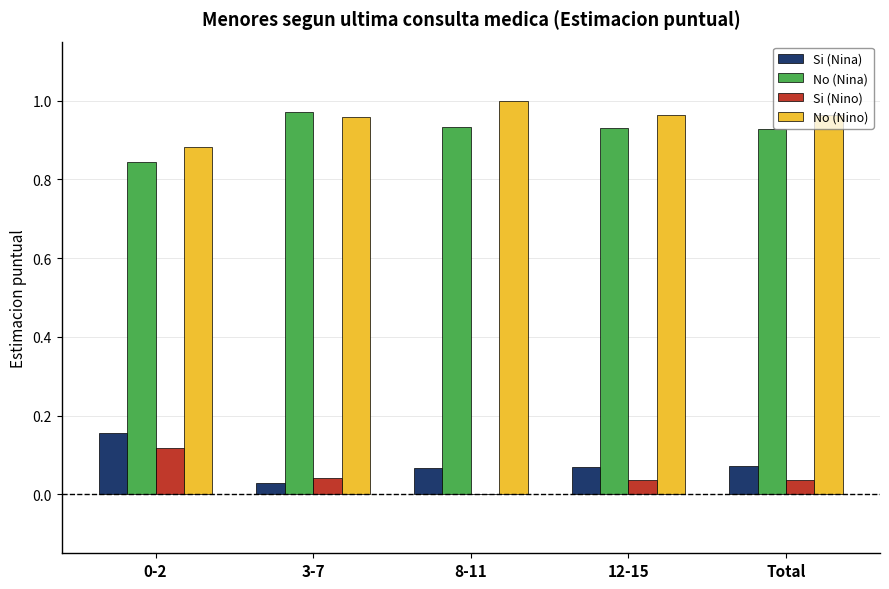

Is the value of No (Nina) at 3-7 greater than the value of Si (Nina) at 12-15?

Yes